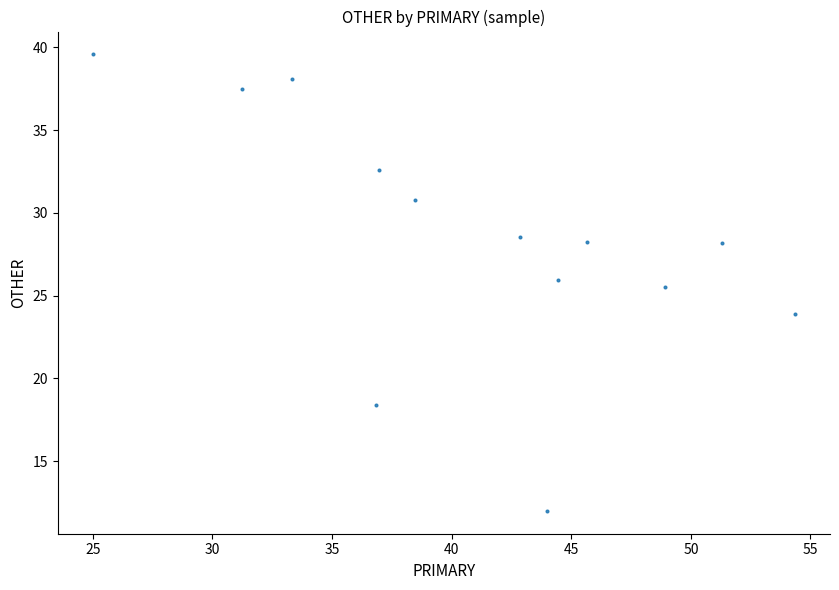

What Y value in the scatter plot is closest to 25?

25.5